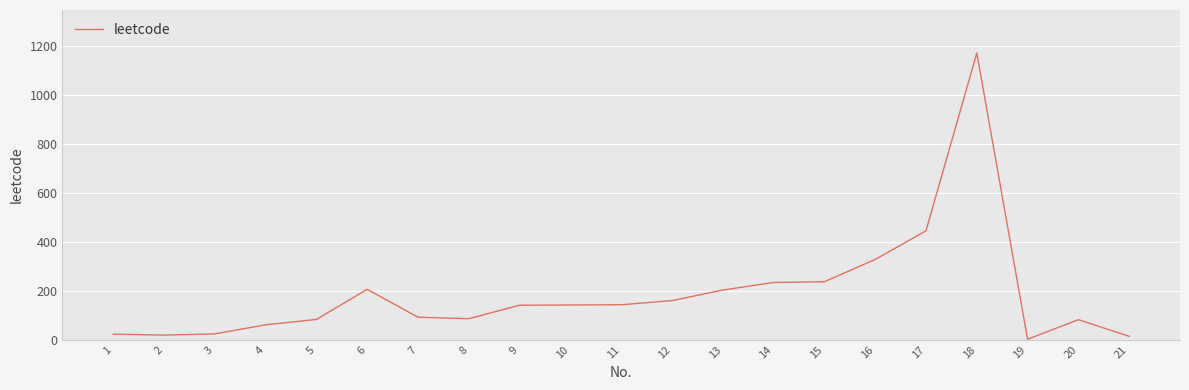

Does the chart have visible grid lines?

Yes